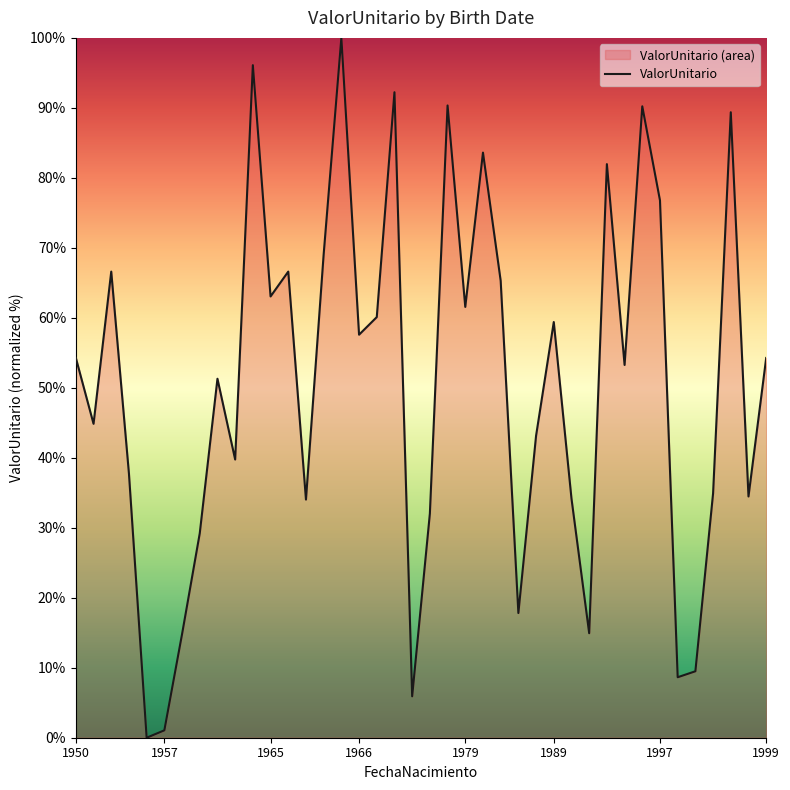

What is the average value?

50.5